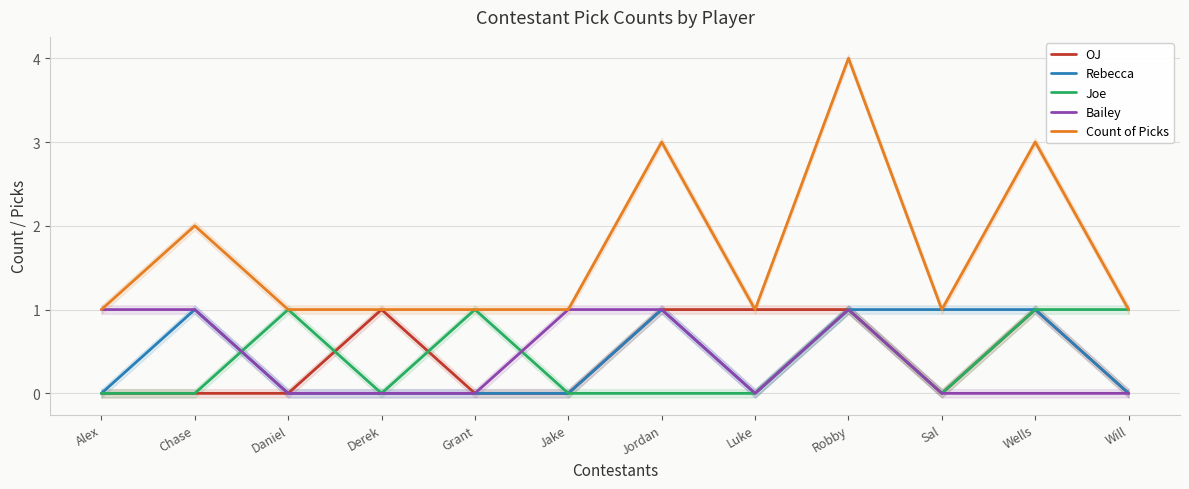

Reading left to right, extract all data points from this chart.

OJ: Alex=0	Chase=0	Daniel=0	Derek=1	Grant=0	Jake=0	Jordan=1	Luke=1	Robby=1	Sal=0	Wells=1	Will=0
Rebecca: Alex=0	Chase=1	Daniel=0	Derek=0	Grant=0	Jake=0	Jordan=1	Luke=0	Robby=1	Sal=1	Wells=1	Will=0
Joe: Alex=0	Chase=0	Daniel=1	Derek=0	Grant=1	Jake=0	Jordan=0	Luke=0	Robby=1	Sal=0	Wells=1	Will=1
Bailey: Alex=1	Chase=1	Daniel=0	Derek=0	Grant=0	Jake=1	Jordan=1	Luke=0	Robby=1	Sal=0	Wells=0	Will=0
Count of Picks: Alex=1	Chase=2	Daniel=1	Derek=1	Grant=1	Jake=1	Jordan=3	Luke=1	Robby=4	Sal=1	Wells=3	Will=1